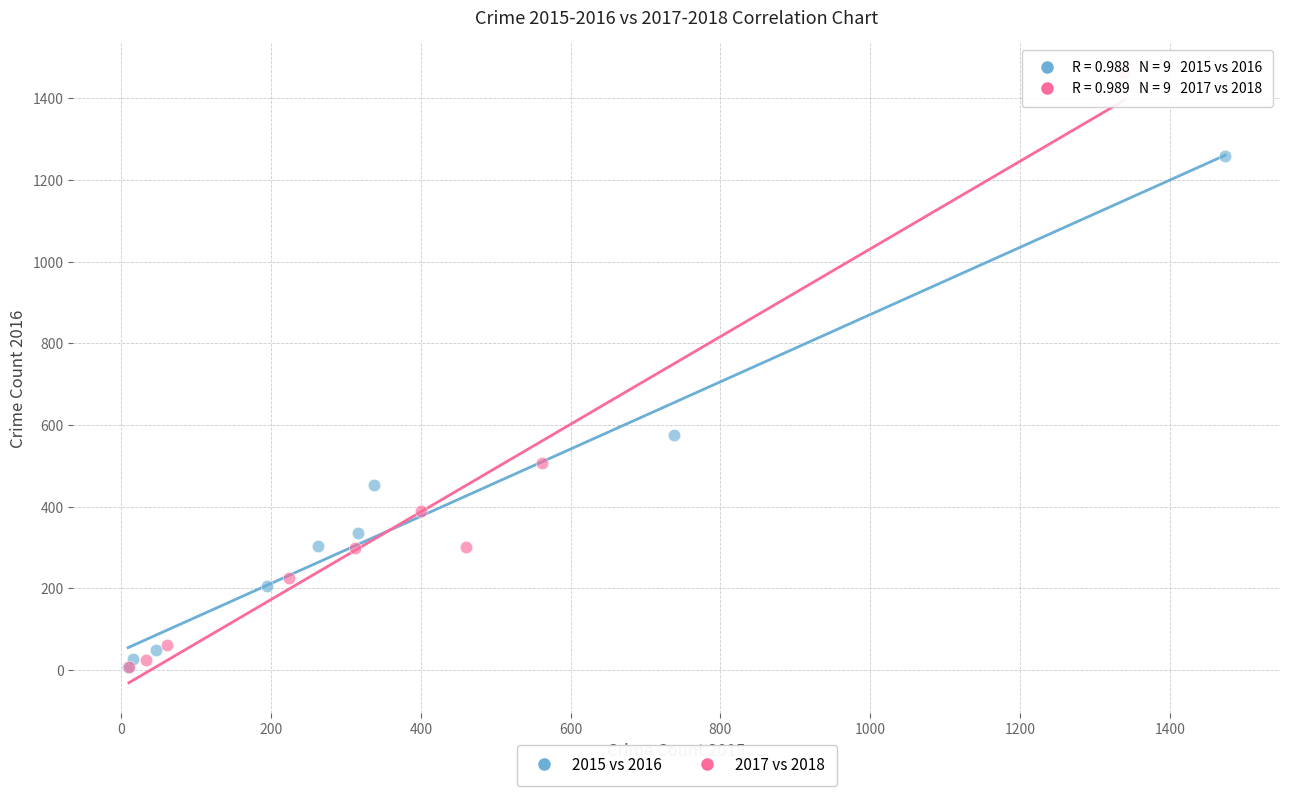

What are all the series names shown in the legend?

2015 vs 2016, 2017 vs 2018